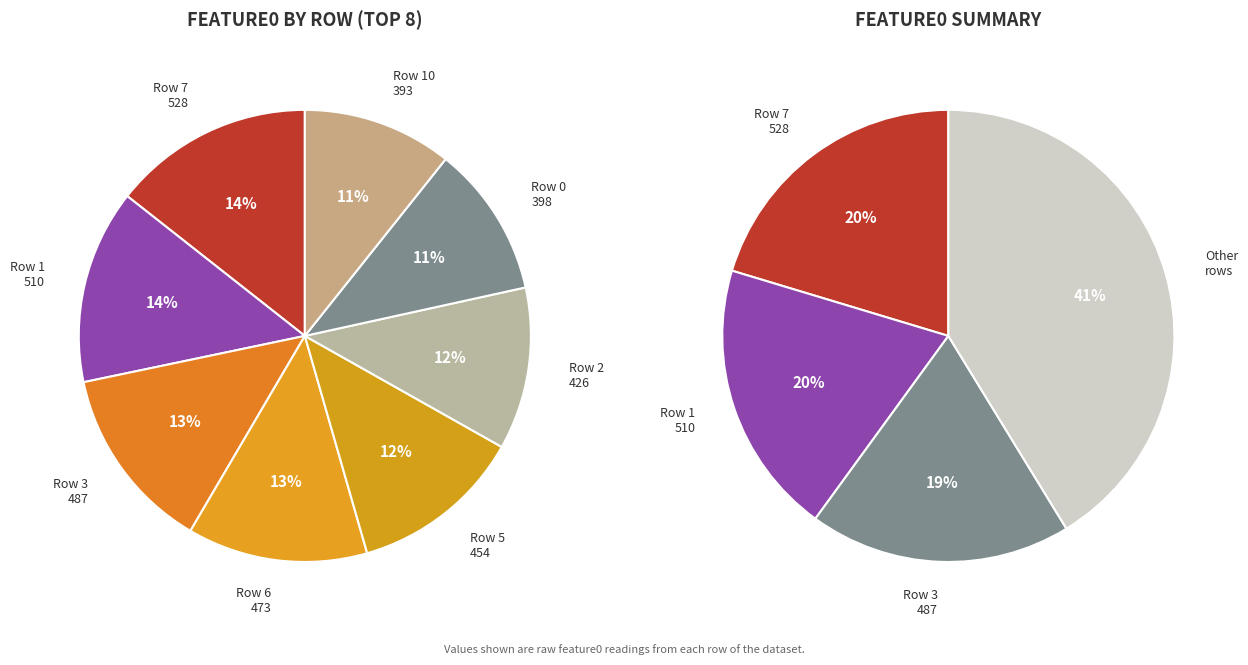

Which slice is the largest?

7